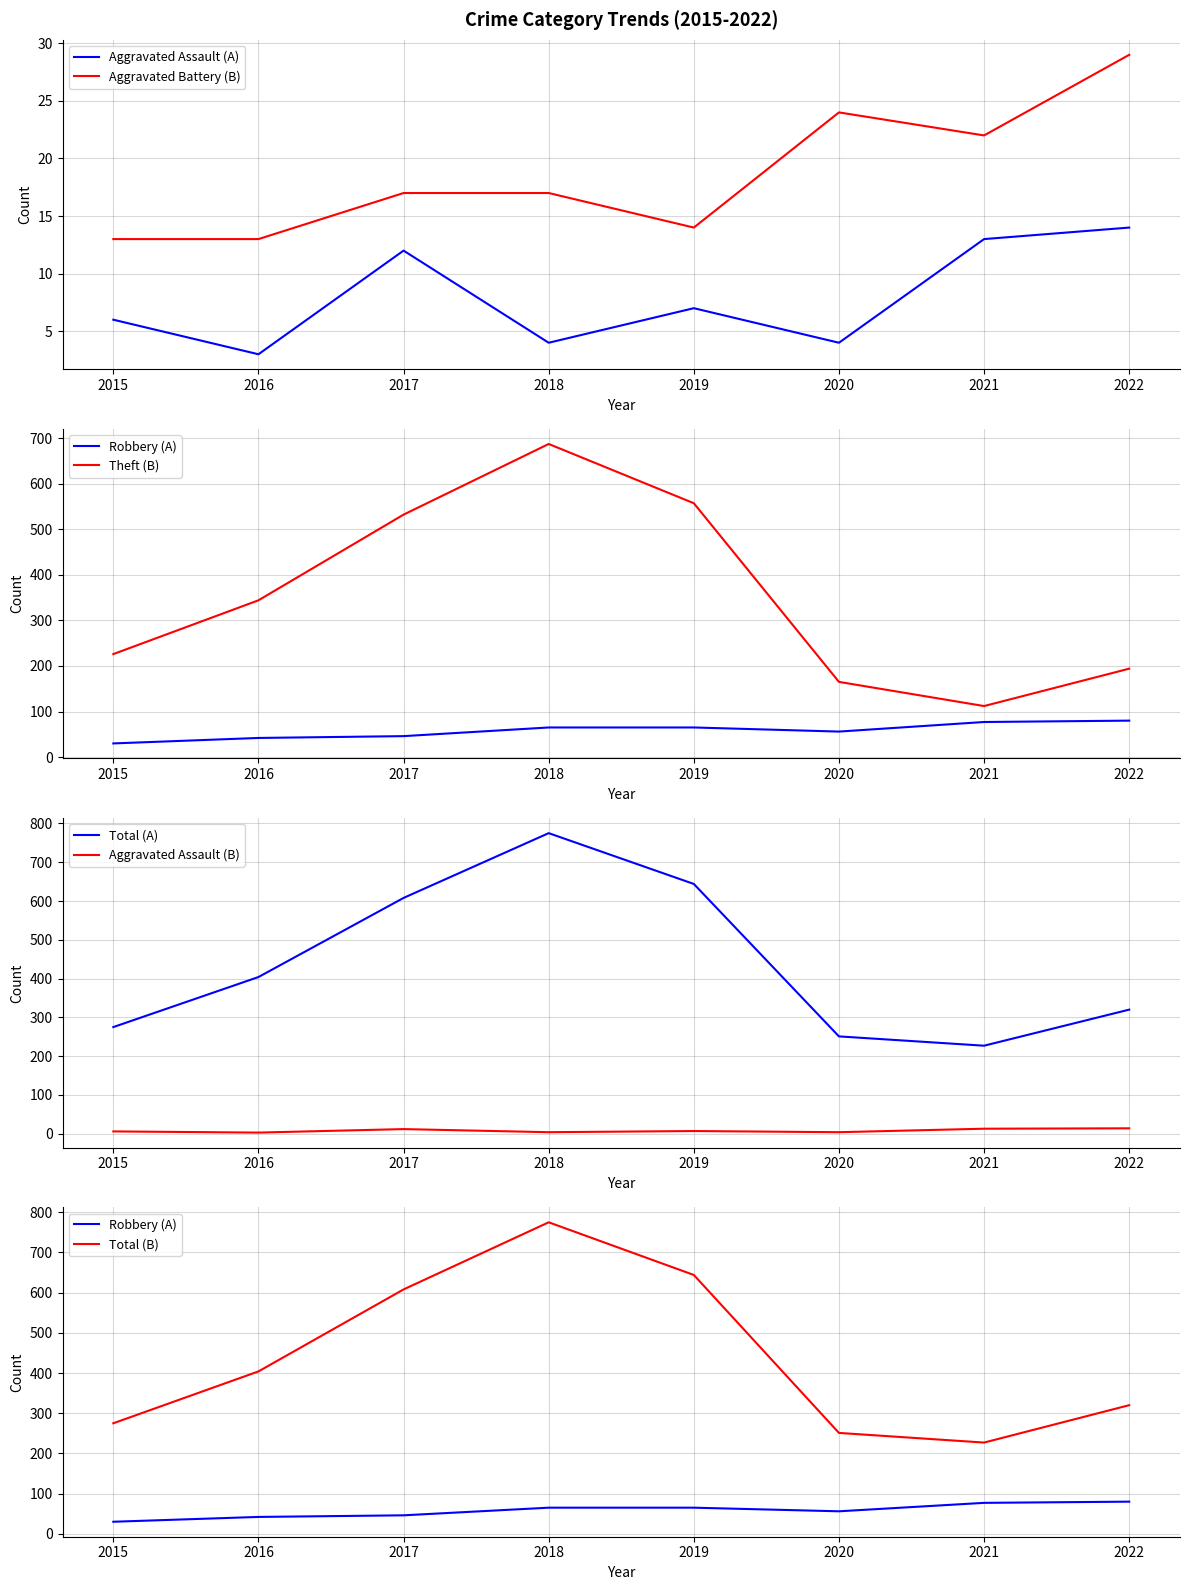

Is this an area chart (filled region under the line)?

No